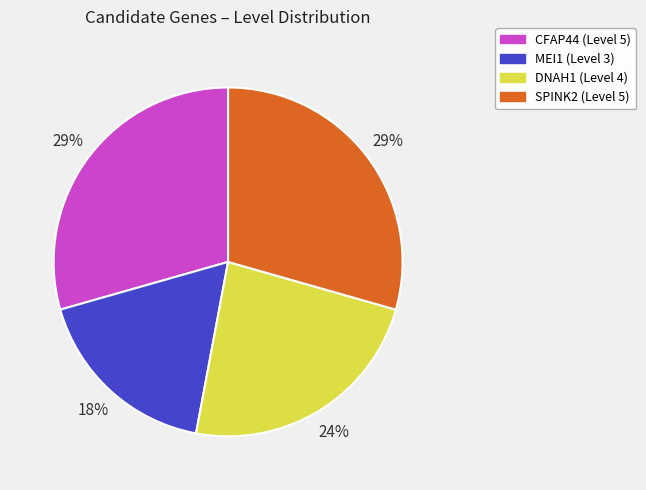

Is it true that SPINK2 is 21% of the pie?

False